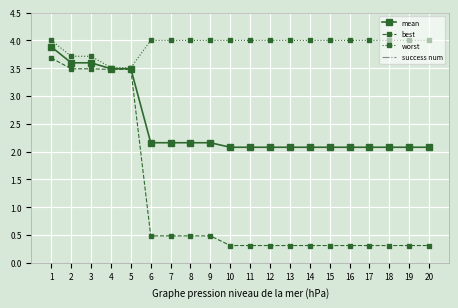

Which series has the widest spread of values?

best